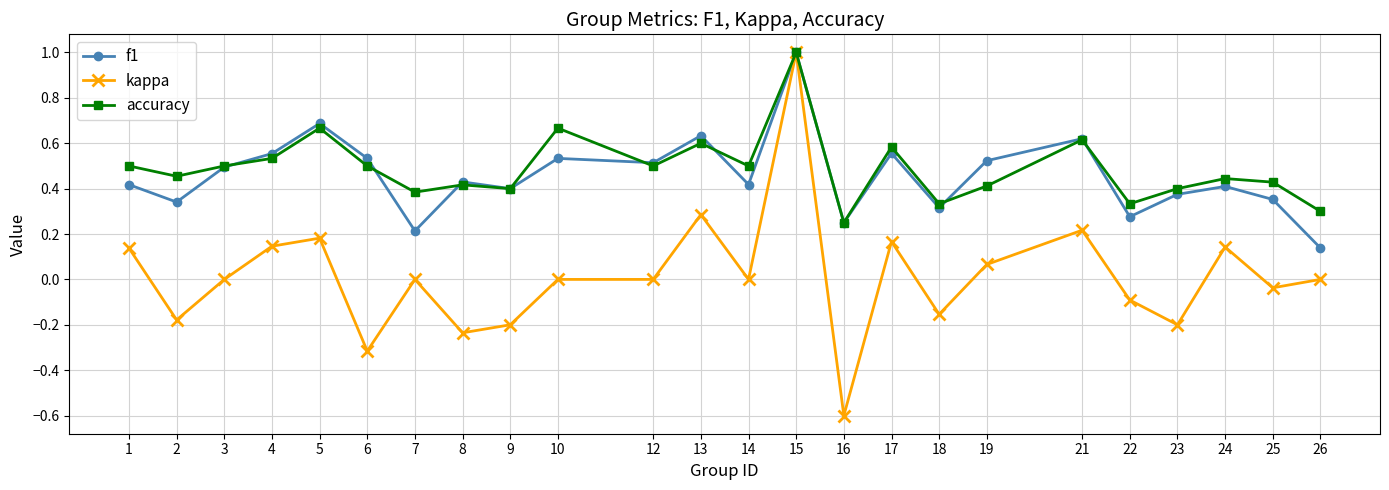

Which category has the lowest value in the kappa series?

16